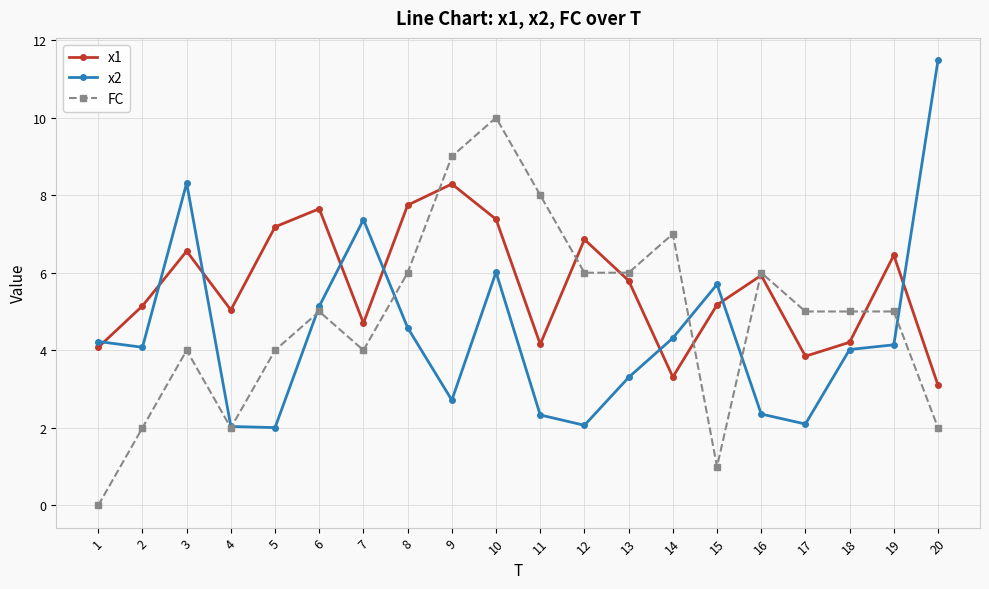

What are all the series names shown in the legend?

x1, x2, FC